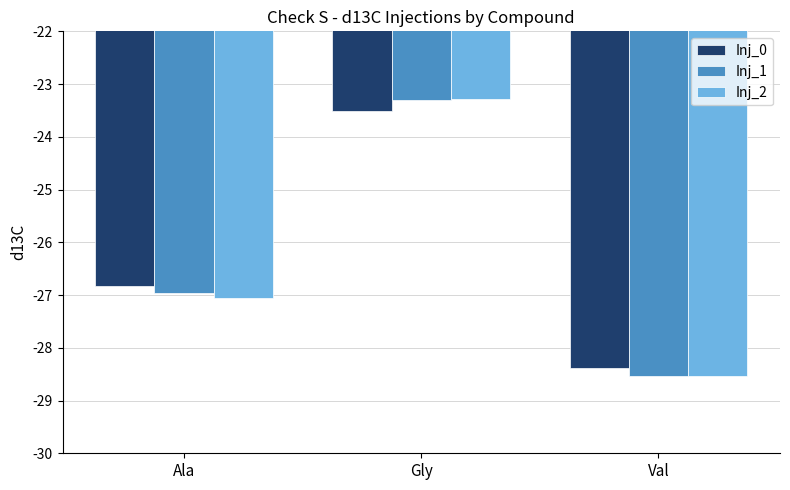

What are all the series names shown in the legend?

Inj_0, Inj_1, Inj_2